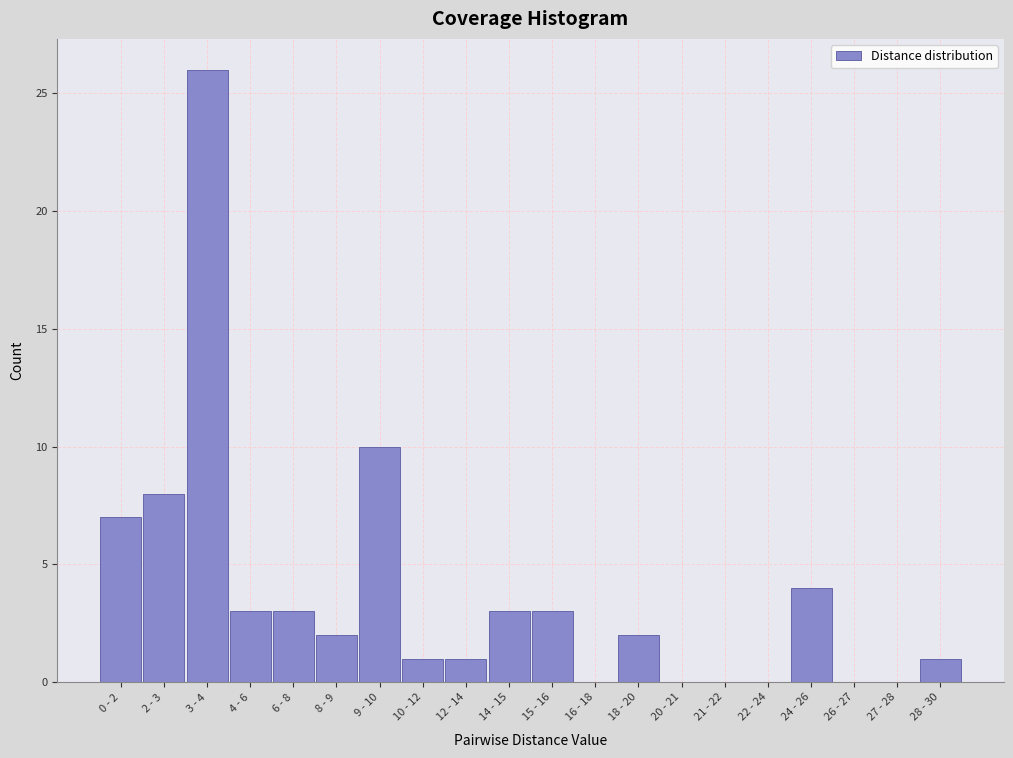

Reading right to left, transcribe all the data shown in this chart.

28 - 30=1	27 - 28=0	26 - 27=0	24 - 26=4	22 - 24=0	21 - 22=0	20 - 21=0	18 - 20=2	16 - 18=0	15 - 16=3	14 - 15=3	12 - 14=1	10 - 12=1	9 - 10=10	8 - 9=2	6 - 8=3	4 - 6=3	3 - 4=26	2 - 3=8	0 - 2=7